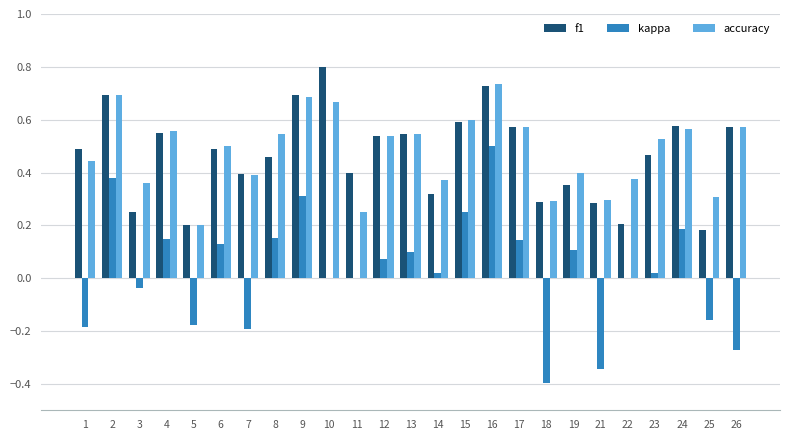

What is the total value across all series at 26?

0.9